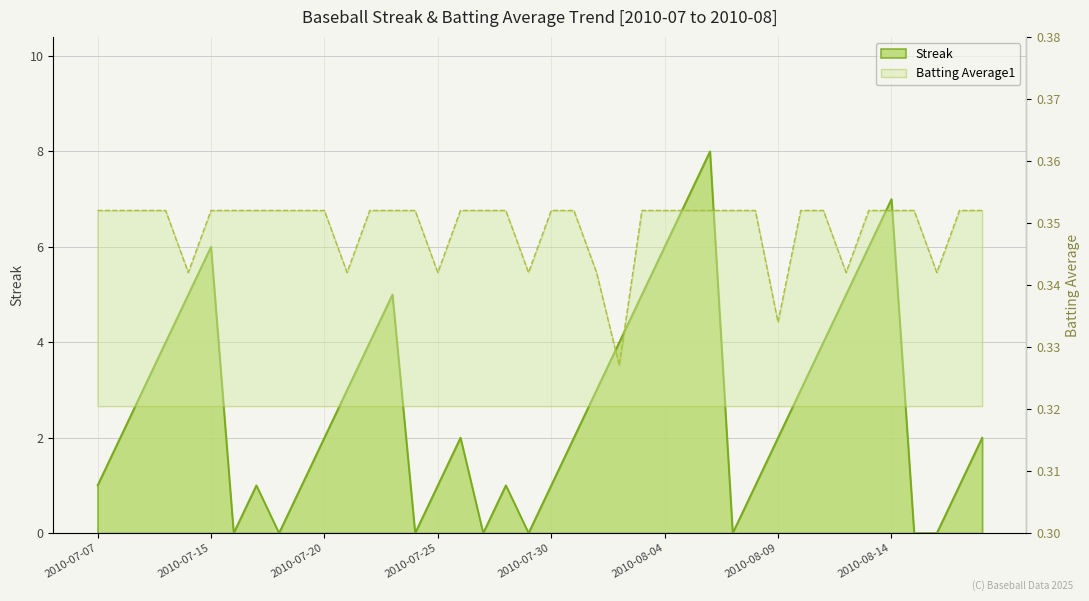

How many interior local valleys does the Streak series have?

6